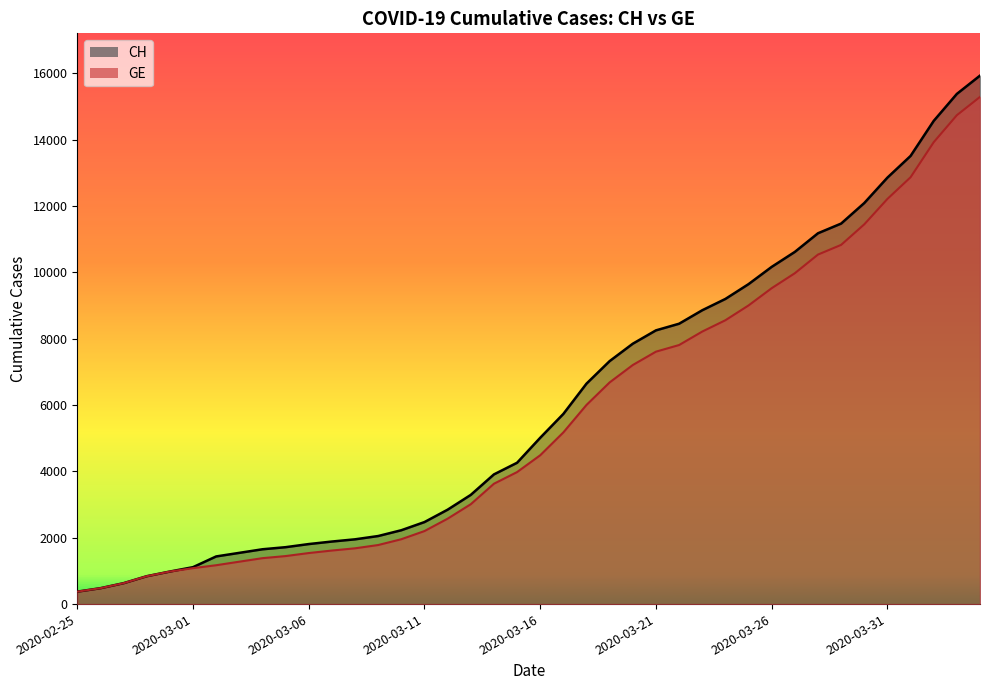

At which label does CH first exceed 5012?

2020-03-17